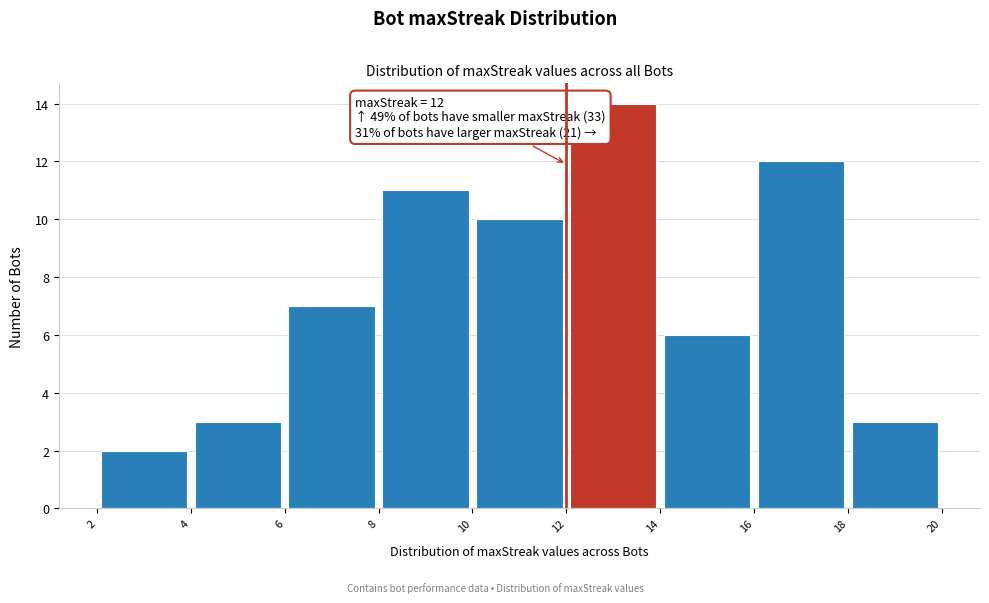

Which range on the x-axis has the tallest bar?

12 to 14